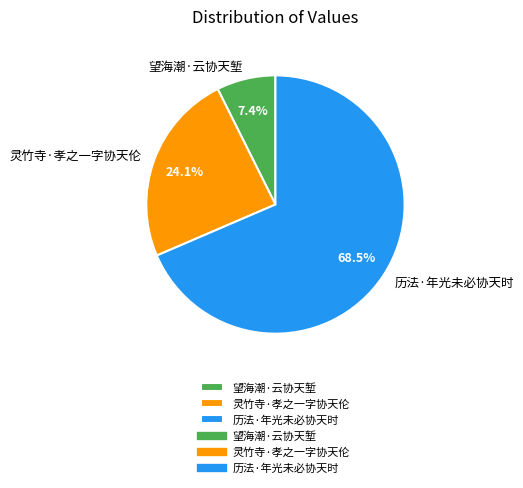

Rank the categories by value from lowest to highest.

望海潮·云协天堑, 灵竹寺·孝之一字协天伦, 历法·年光未必协天时